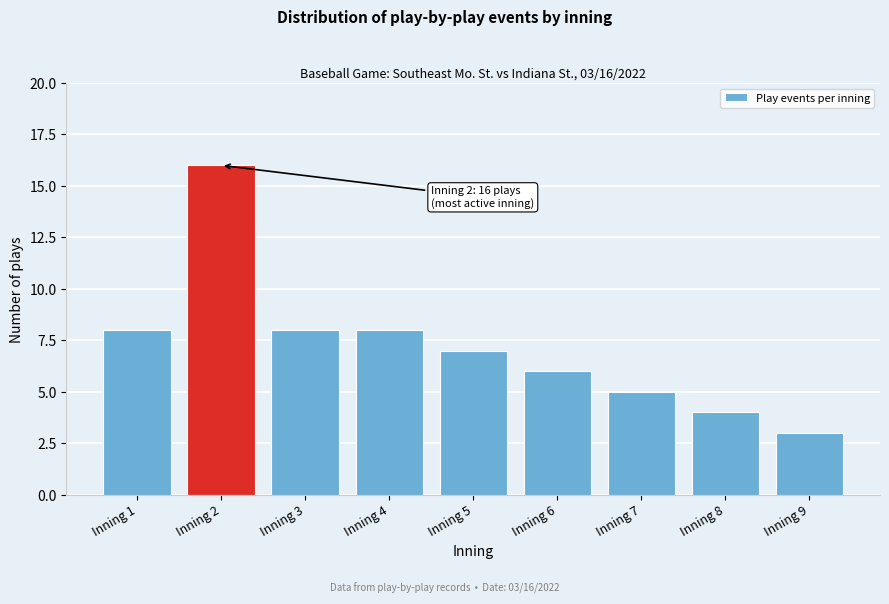

Reading left to right, extract all data points from this chart.

Inning 1=8	Inning 2=16	Inning 3=8	Inning 4=8	Inning 5=7	Inning 6=6	Inning 7=5	Inning 8=4	Inning 9=3